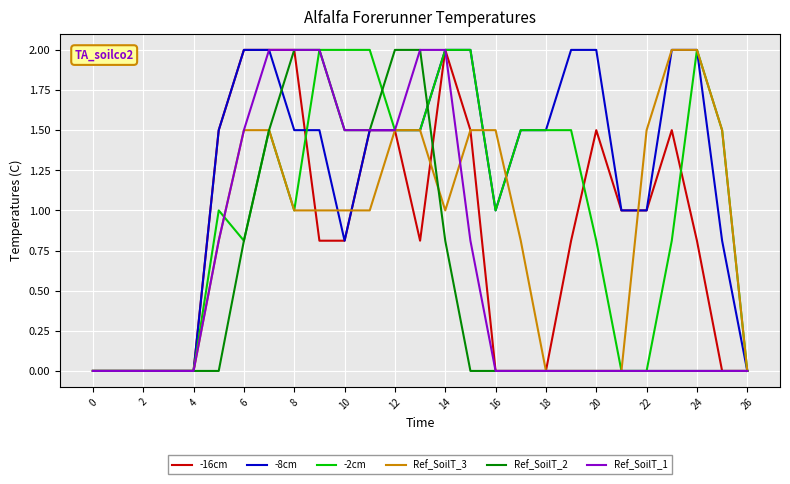

Which series has the largest total across all categories?

-8cm